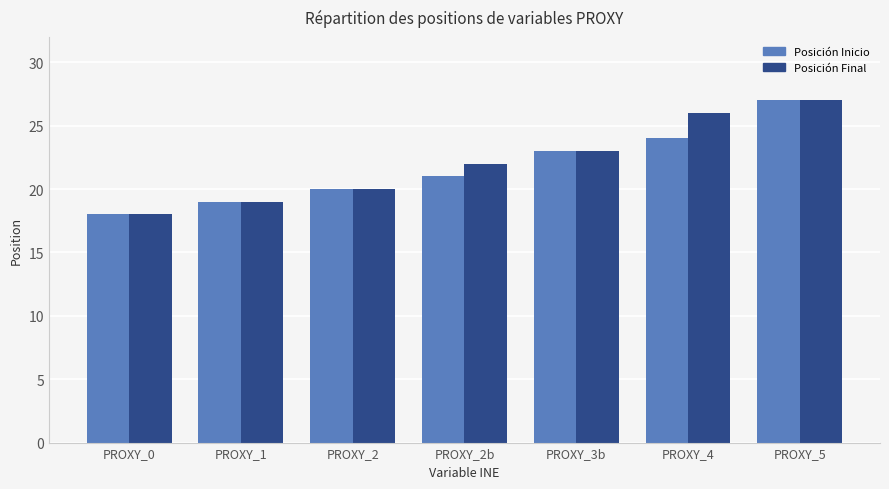

Is it true that Posición Final equals 18 at PROXY_0?

True